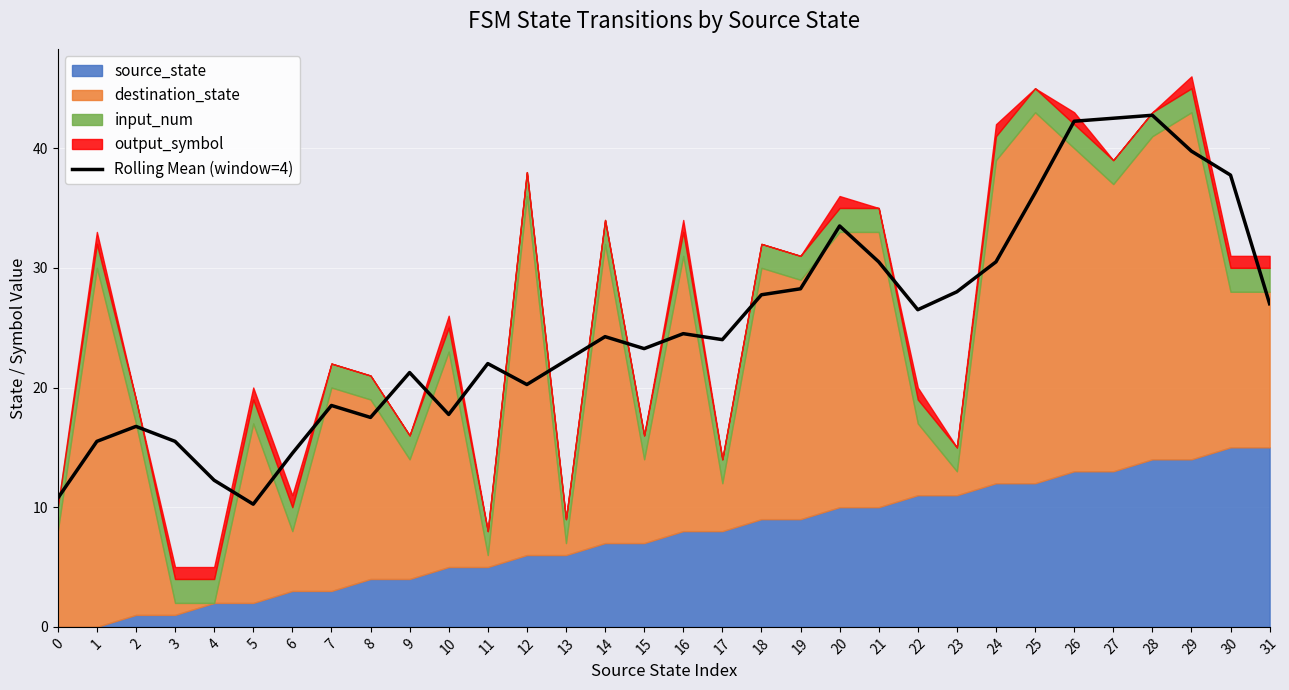

Where is the first local maximum?

2